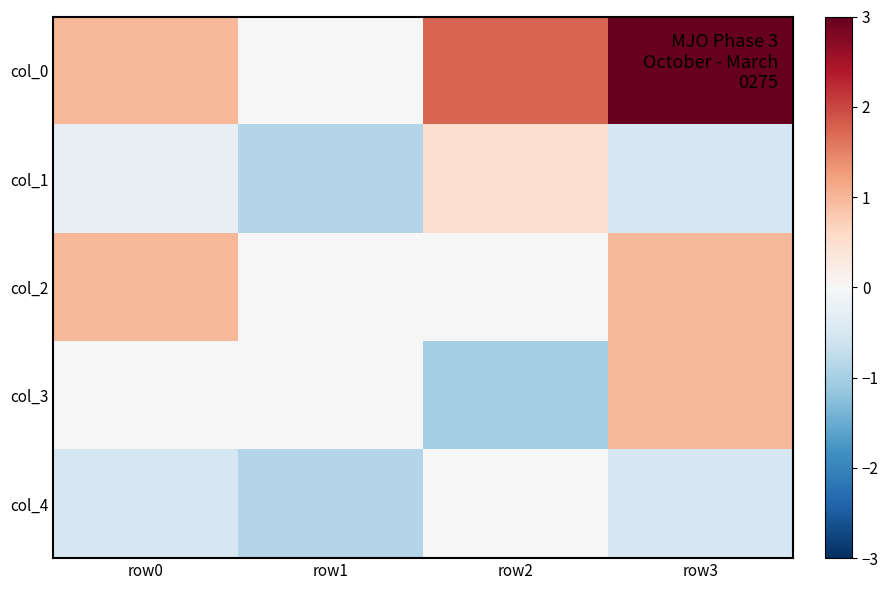

How many categories are shown in the chart?

4